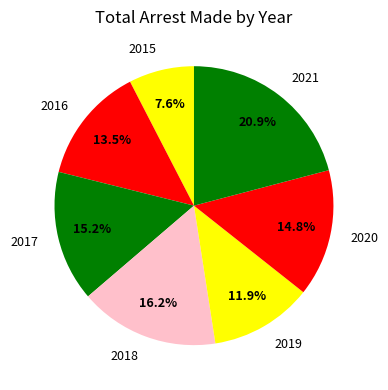

What percentage is NOT represented by 2019?

88.1%